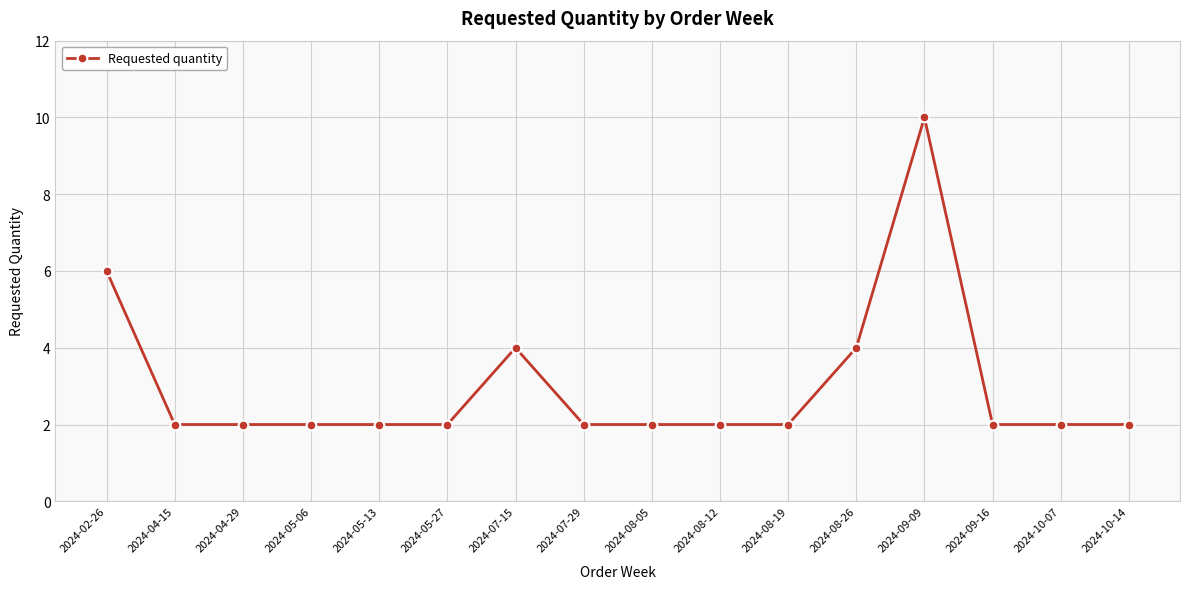

True or false: there are more than 0 points higher than both neighbors.

True